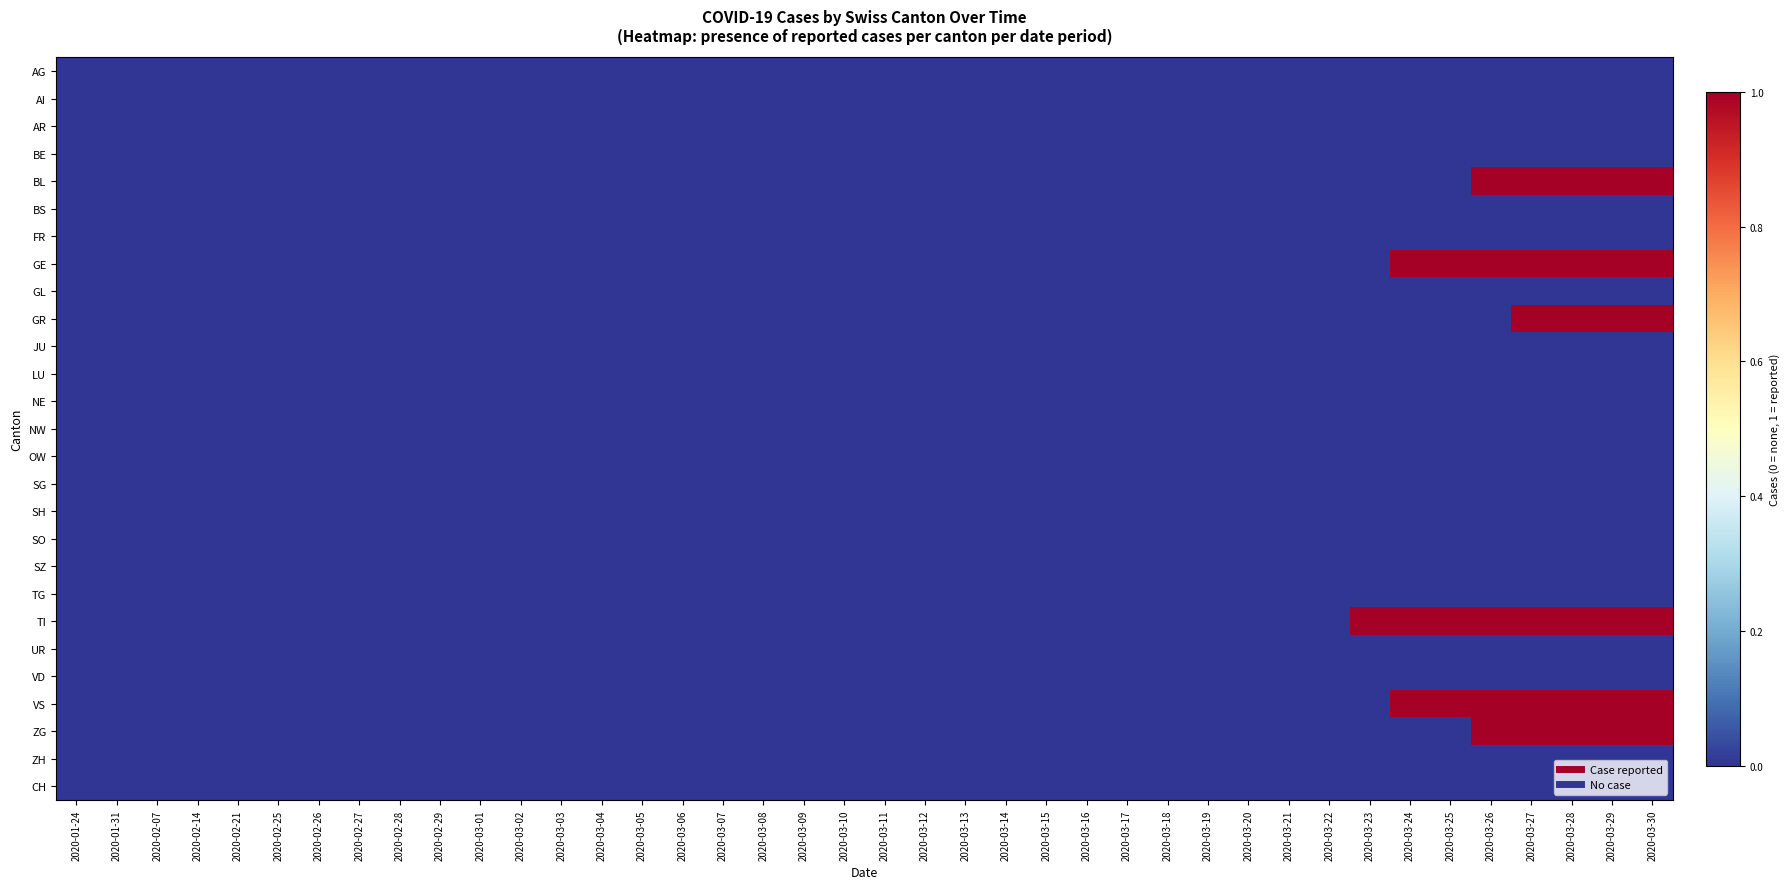

Which label corresponds to the smallest value in the chart?

2020-01-24